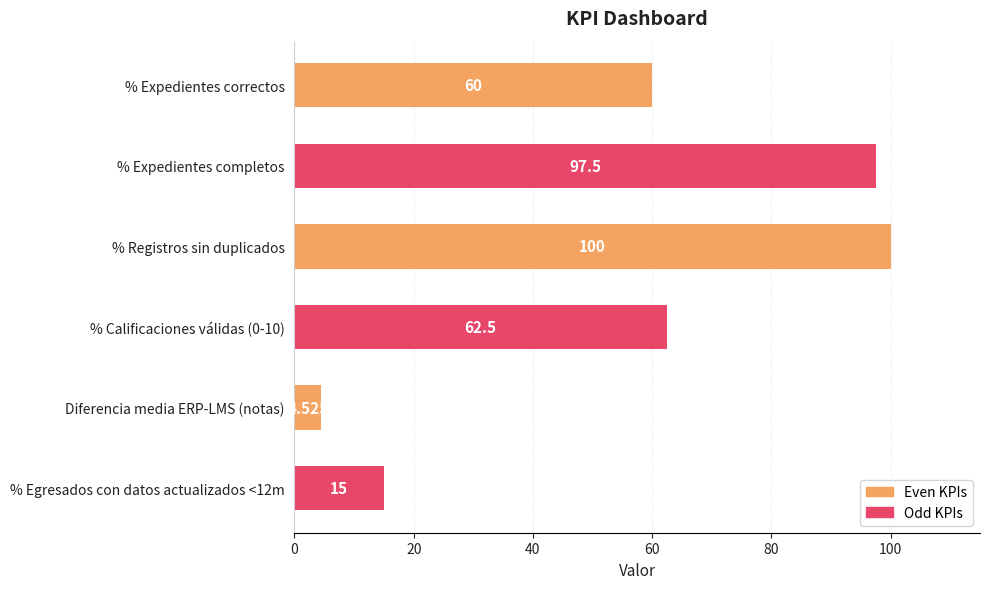

What is the difference between the second highest and second lowest values?

82.5